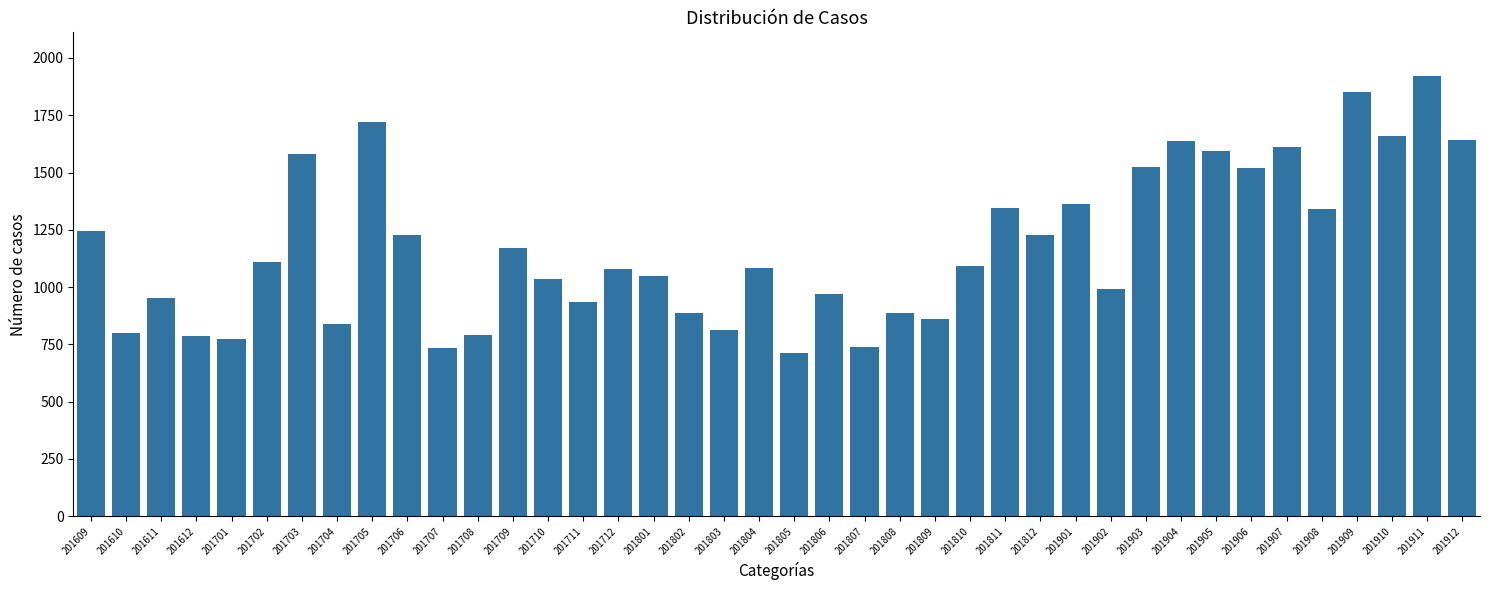

What is the value of the 29th bar from the left?

1361